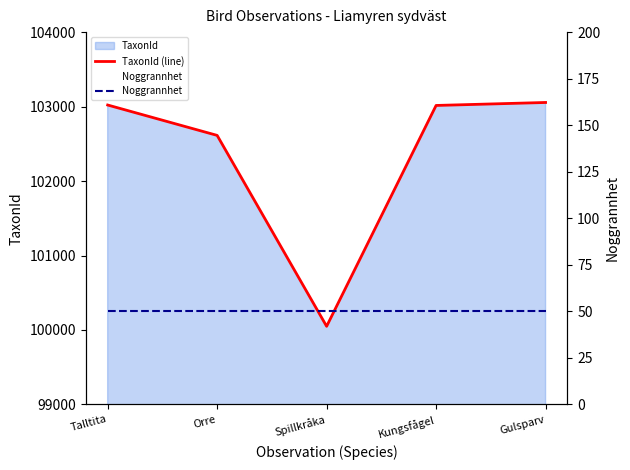

Which has a higher value, Orre or Talltita?

Talltita